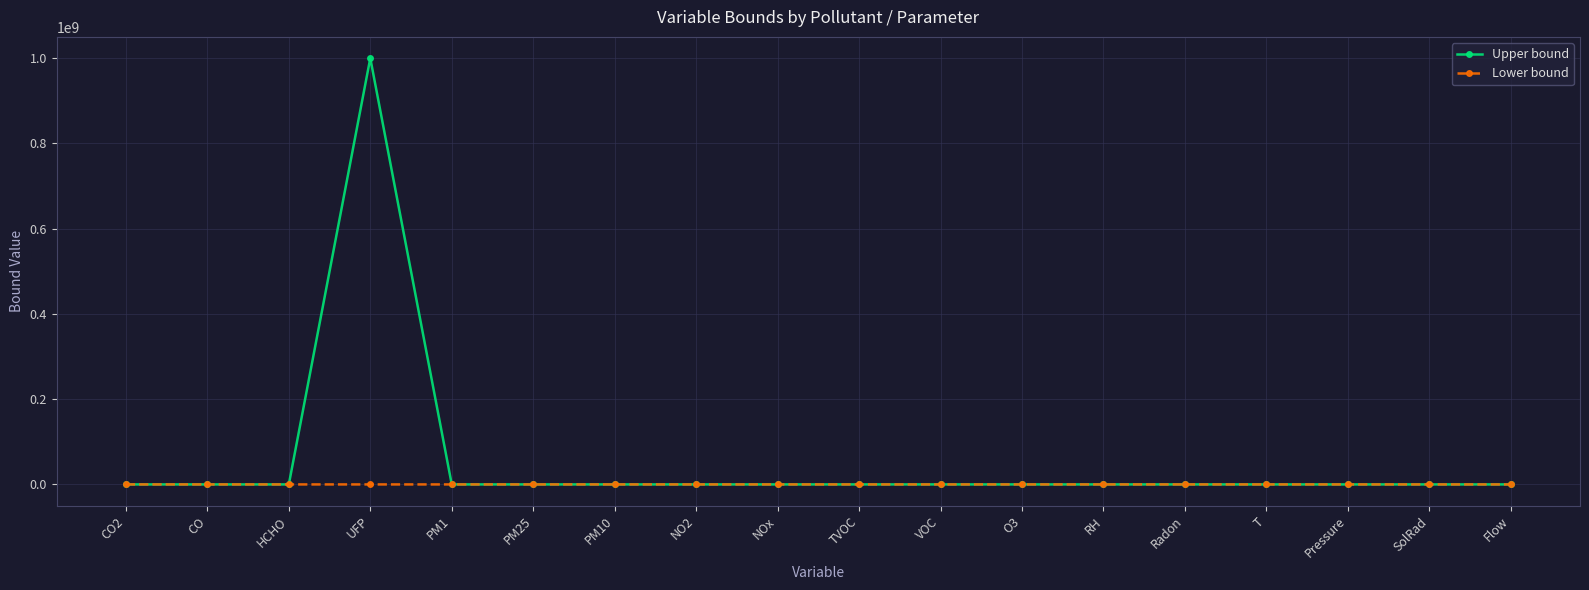

Which series has the widest spread of values?

Upper bound